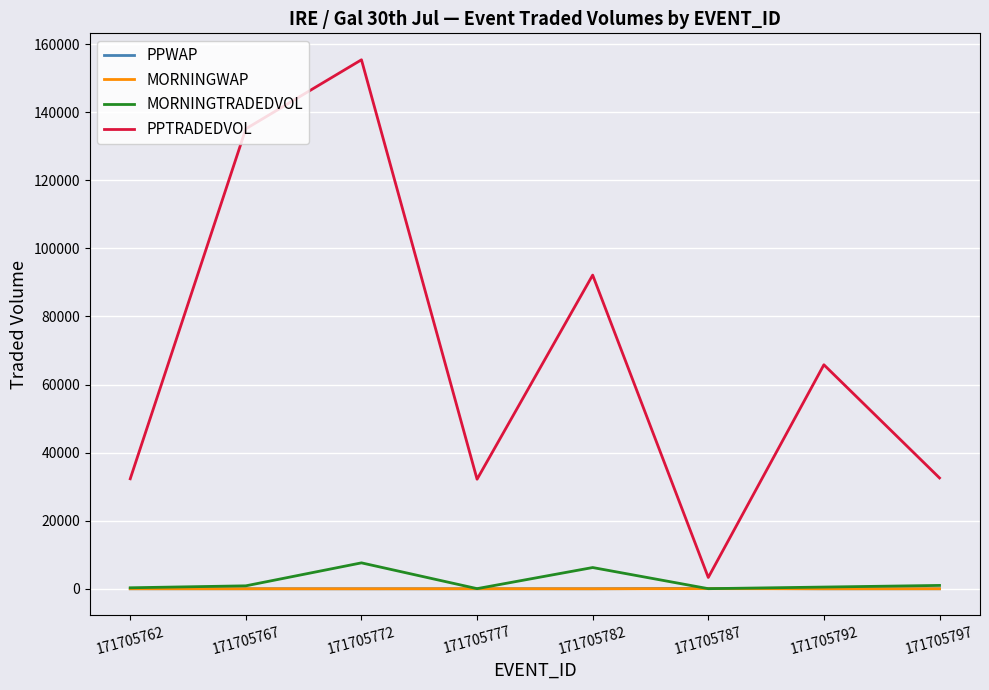

True or false: PPTRADEDVOL and MORNINGTRADEDVOL cross at least once.

False